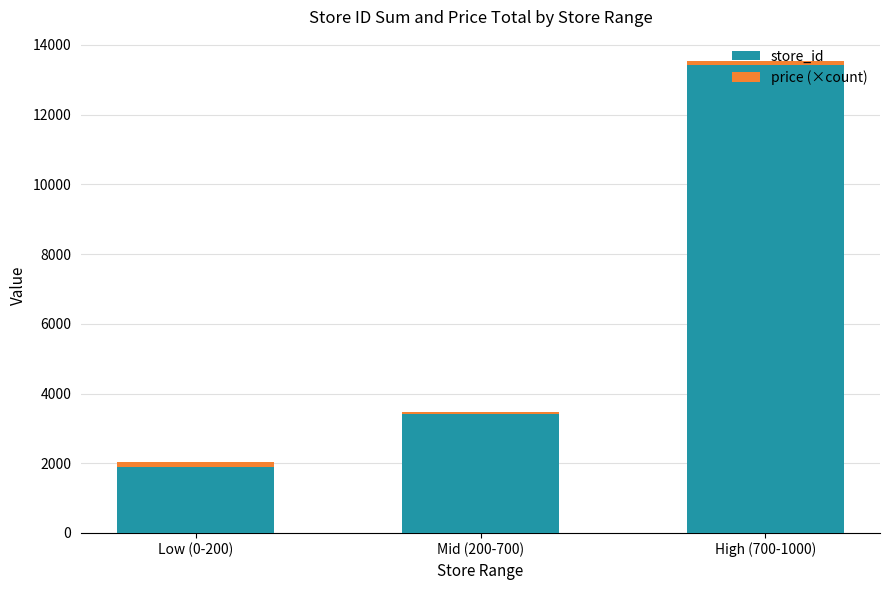

At which category is the sum across all series the highest?

High (700-1000)